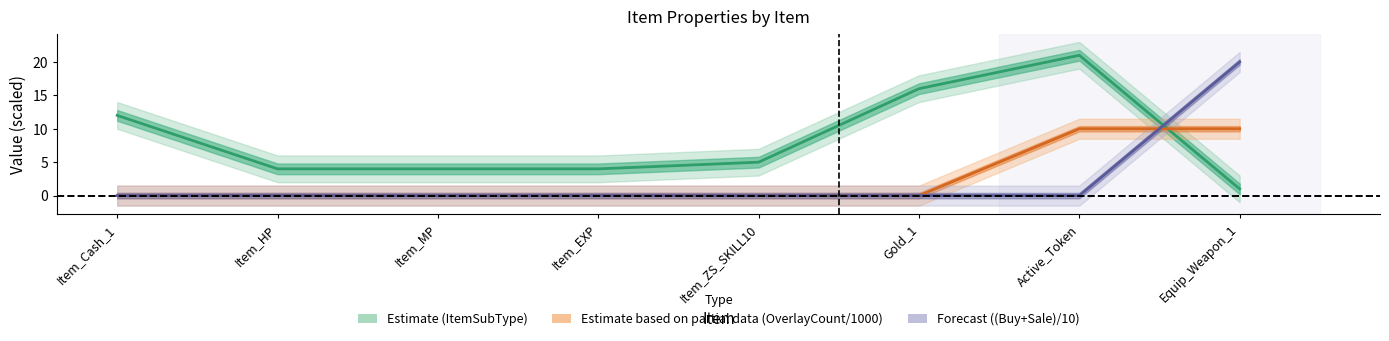

Reading left to right, what are all the values shown in this chart?

ItemSubType: 12.0	4.0	4.0	4.0	5.0	16.0	21.0	1.0
Level: 0.0	0.0	0.0	0.0	0.0	0.0	0.0	20.0
OverlayCount: 0.0	0.0	0.0	0.0	0.0	0.0	10.0	10.0